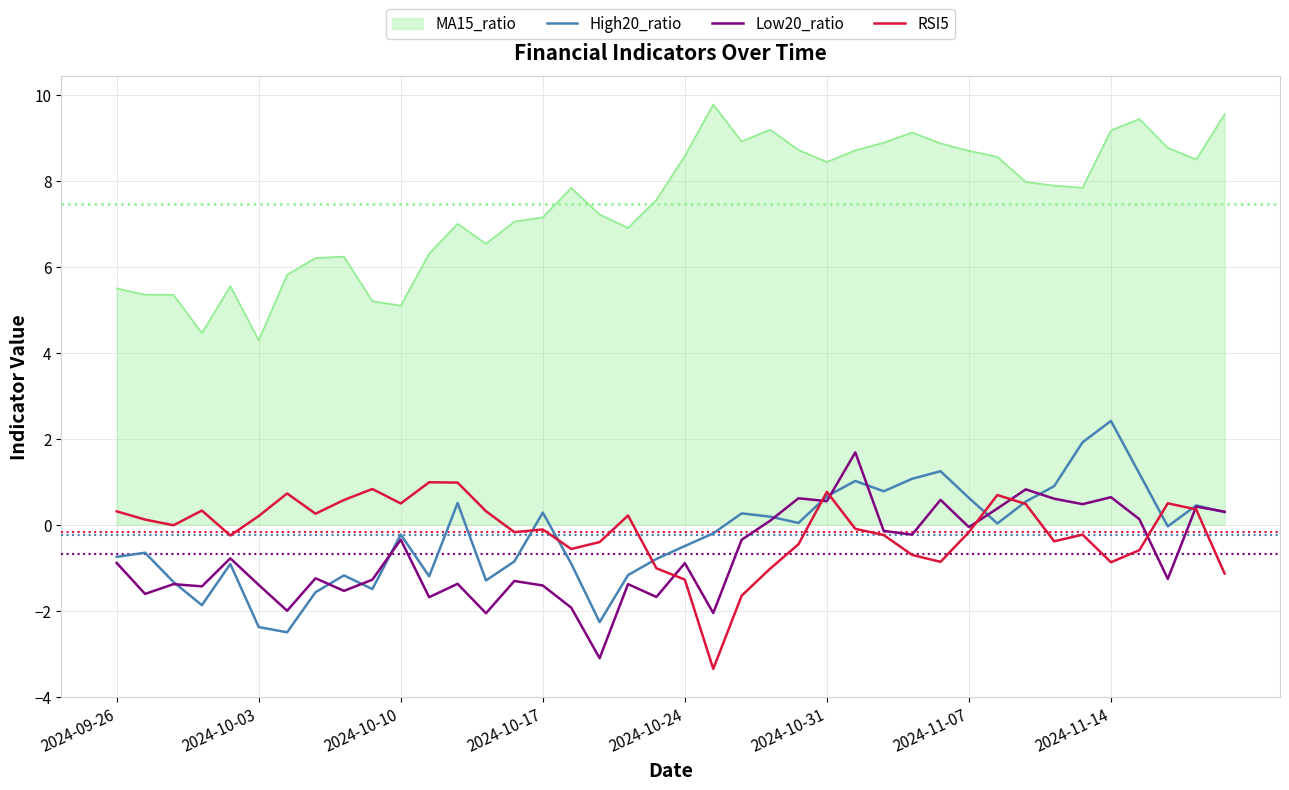

True or false: MA15_ratio and Low20_ratio intersect in this chart.

False